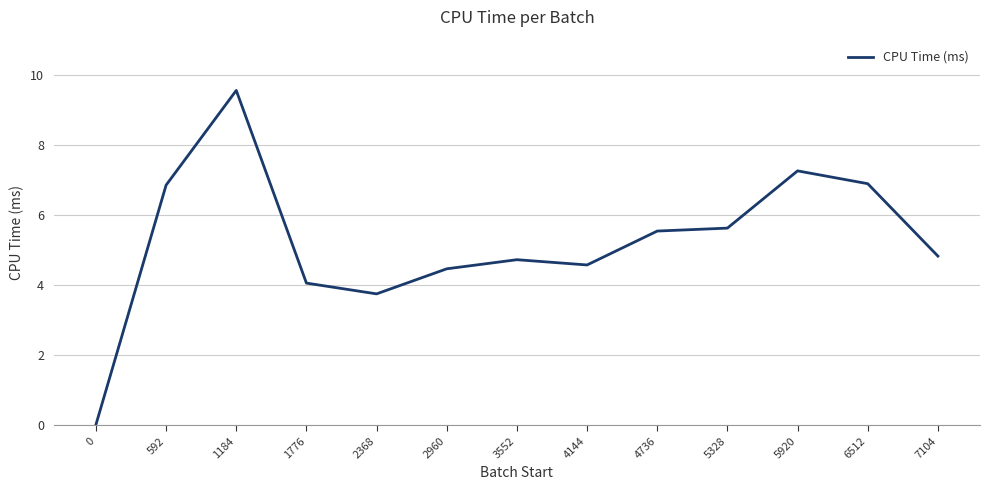

Is it true that the value at 1776 is 4.1?

True